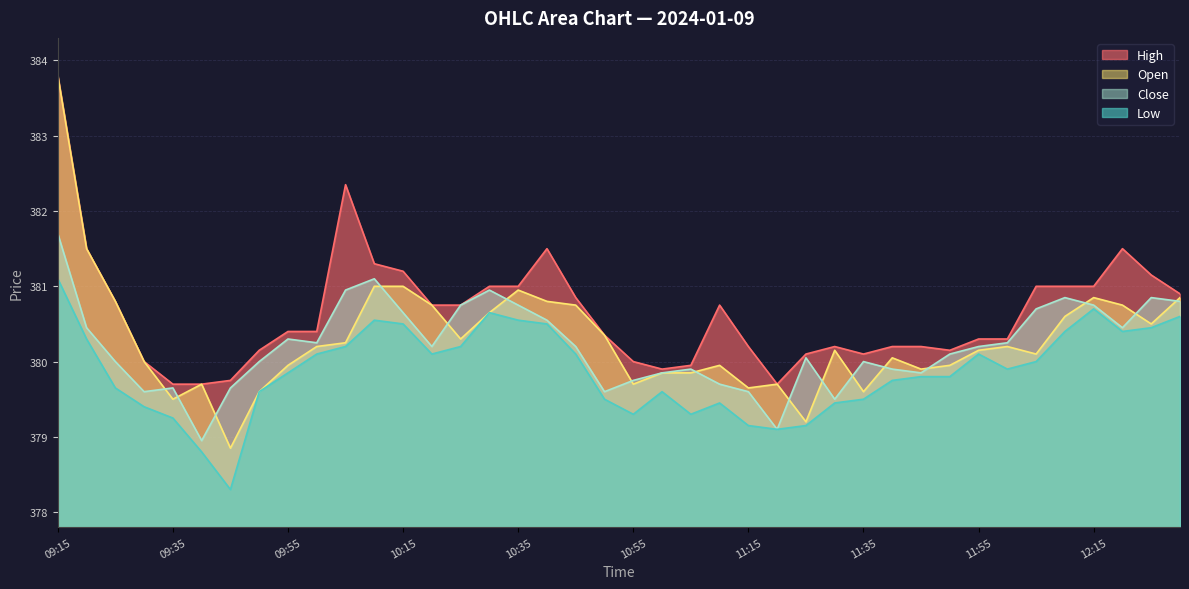

Which series has the largest total across all categories?

High